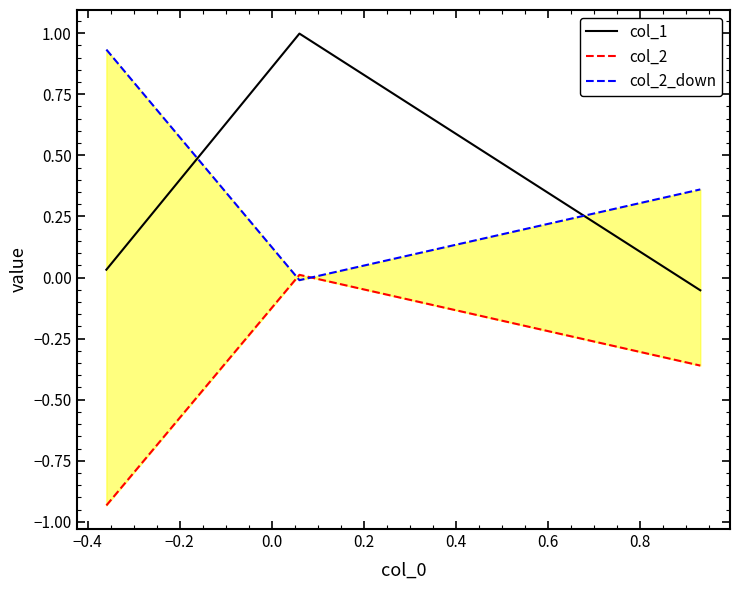

What is the sum of the col_2_down values at −0.2 and −0.4?

0.3